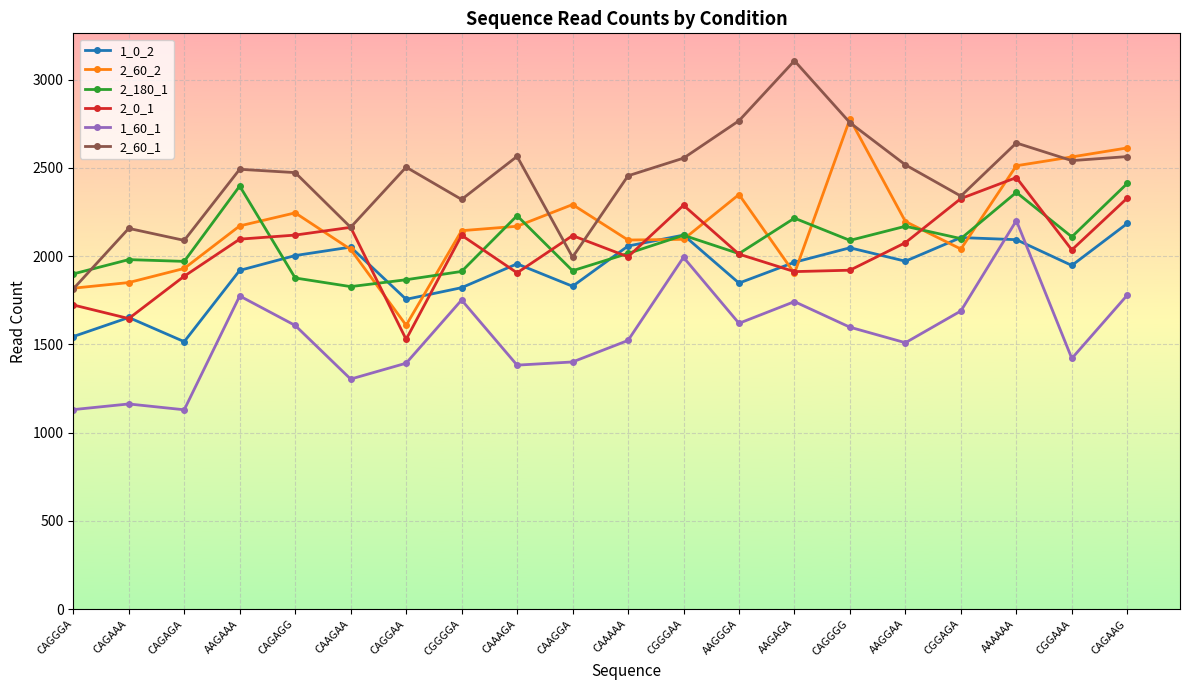

In 2_60_1, how many points are higher than both neighbors (excluding endpoints)?

6